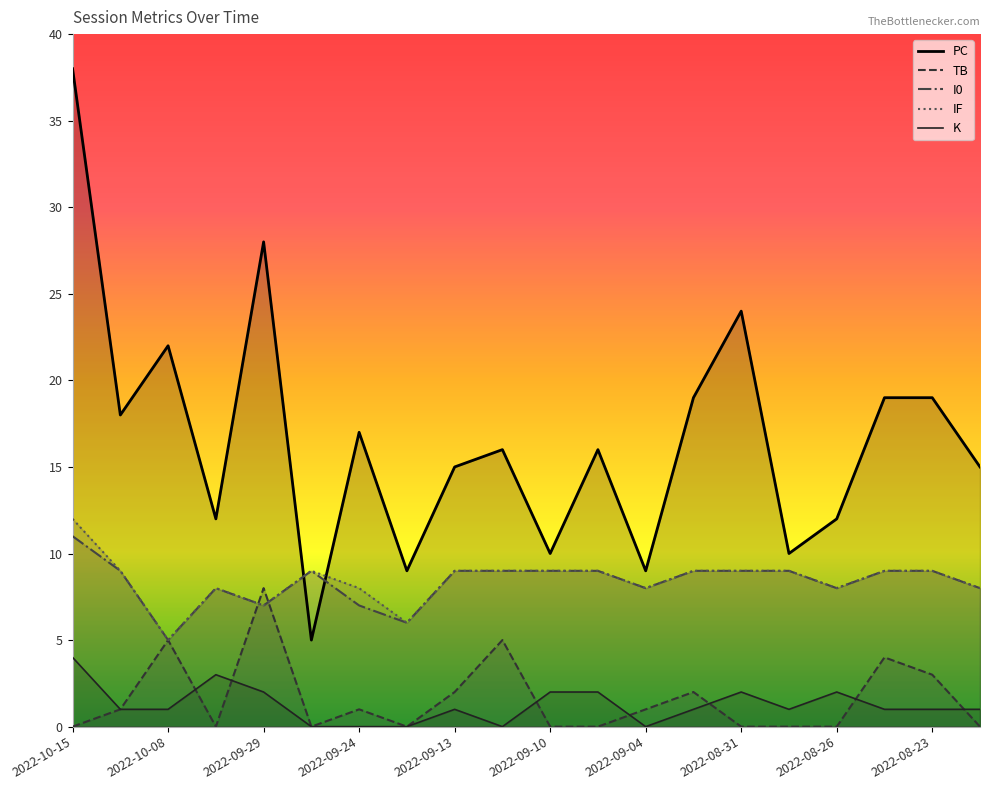

At 11, list the series in order from largest to smallest.

PC, I0, IF, K, TB